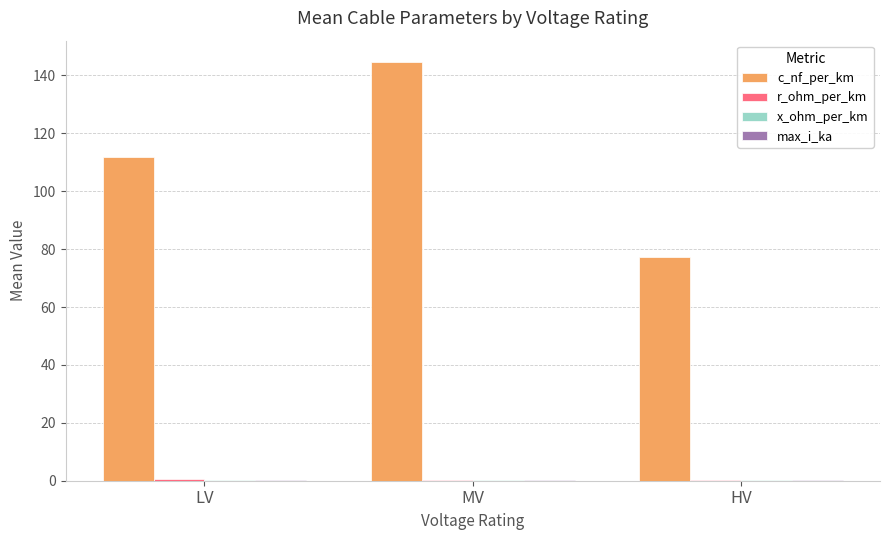

The c_nf_per_km series shows 128.5 at HV. True or false?

False